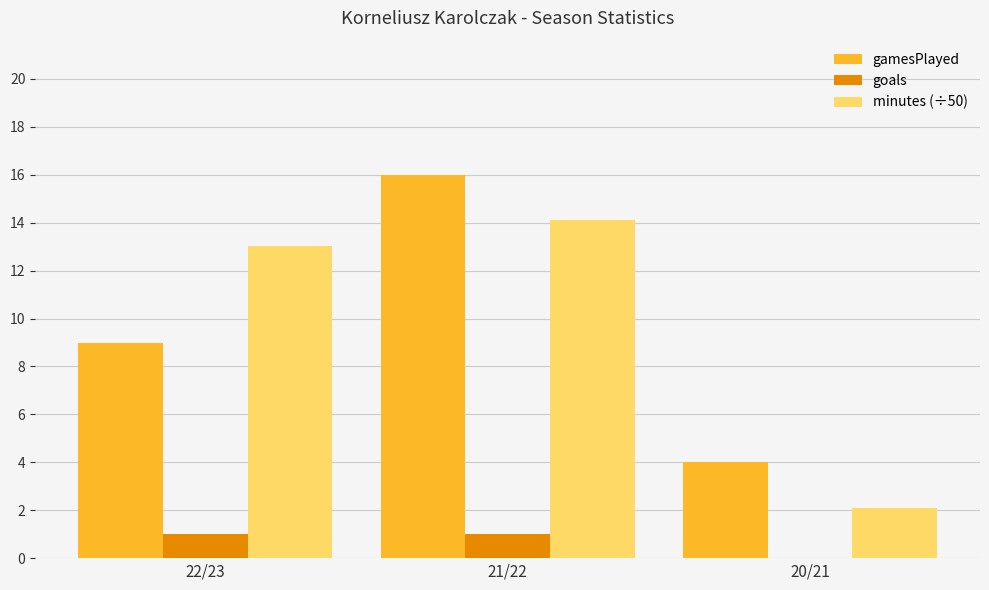

What is the greatest value displayed?

16.0